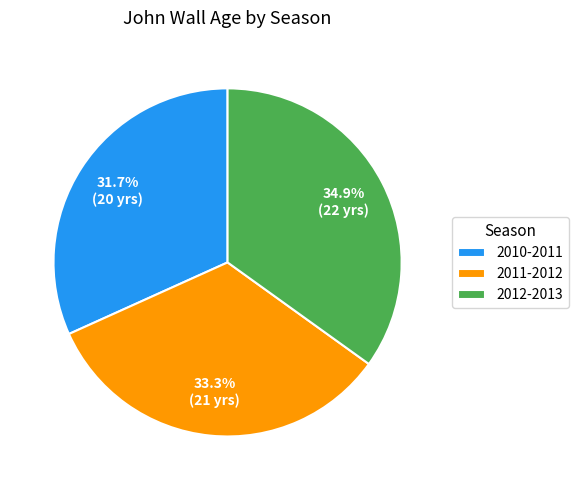

To the nearest percent, what portion does 2012-2013 represent?

35%